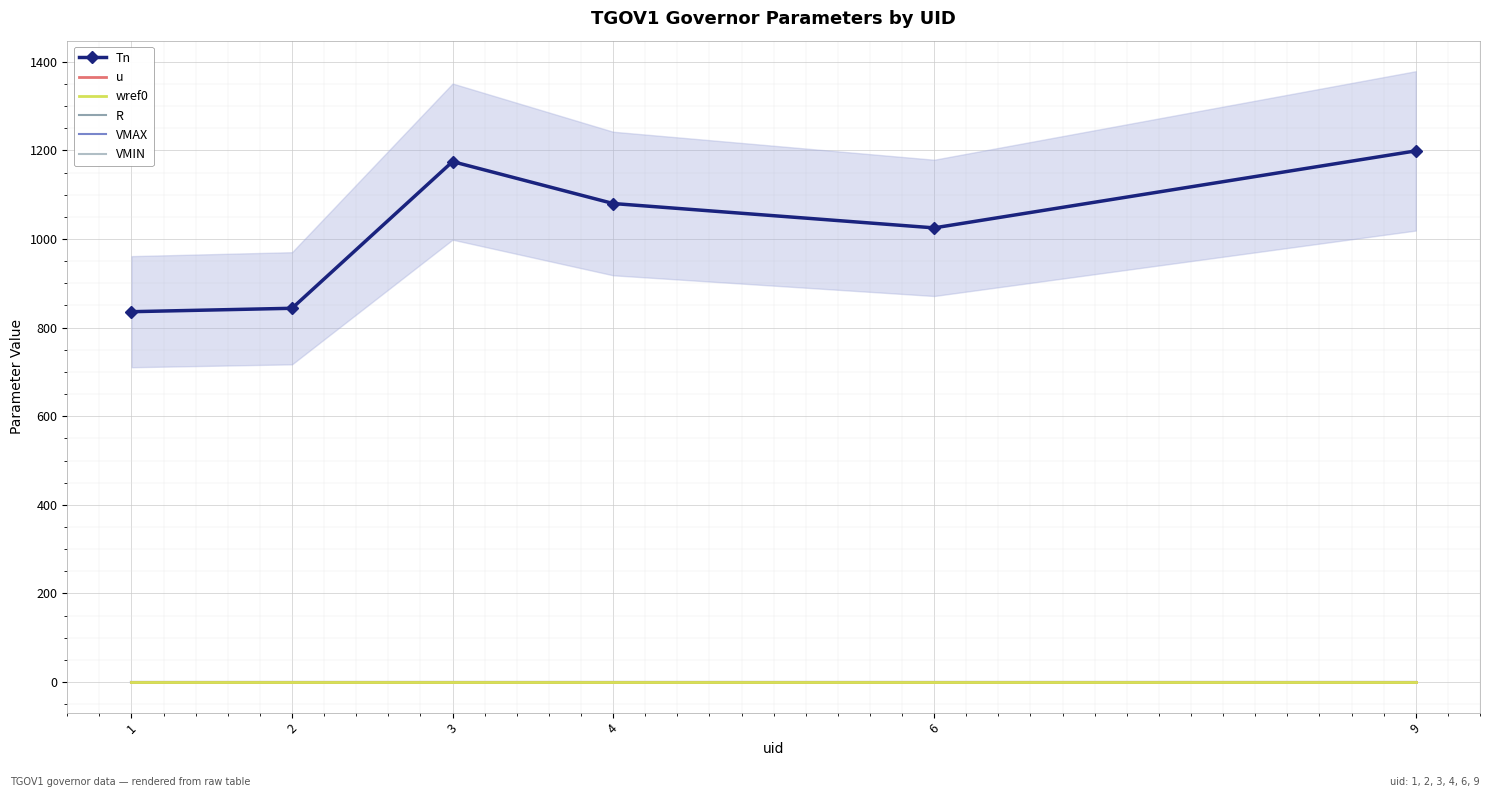

At how many categories does at least one series exceed 515?

6